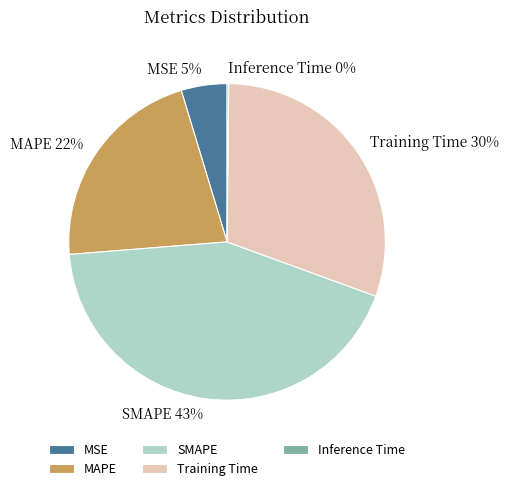

Which slice is the largest?

SMAPE